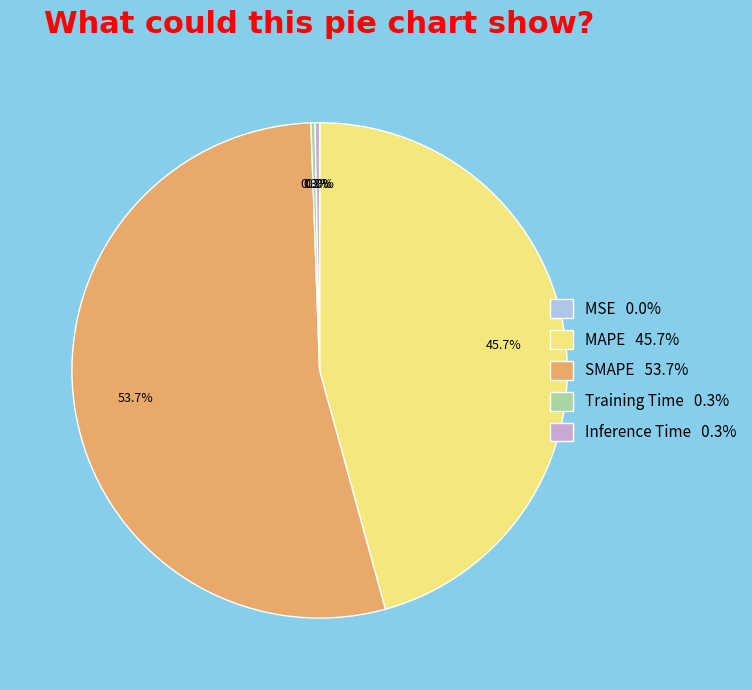

To the nearest percent, what portion does MAPE represent?

46%